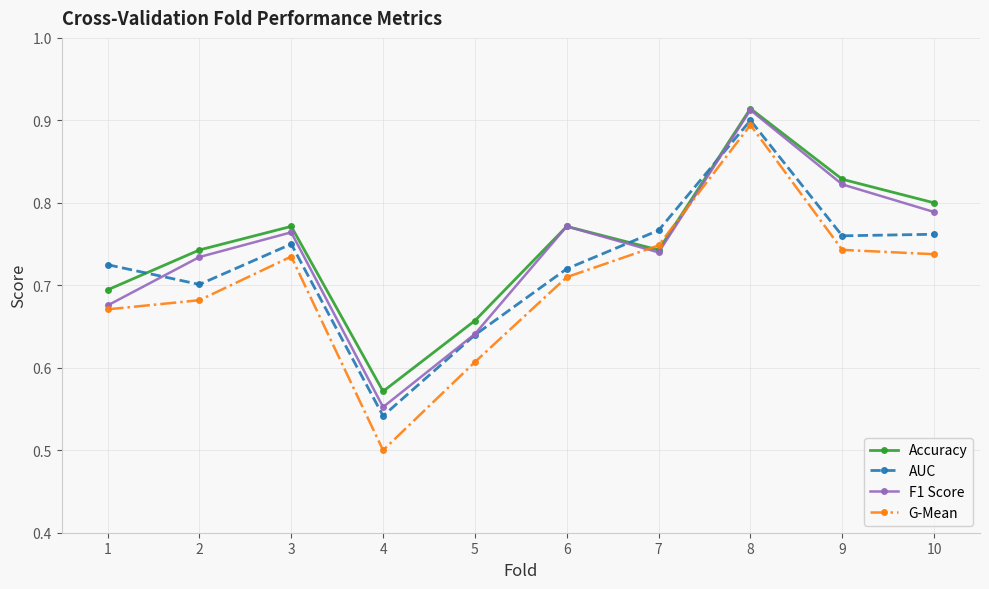

Which series has the largest total across all categories?

Accuracy